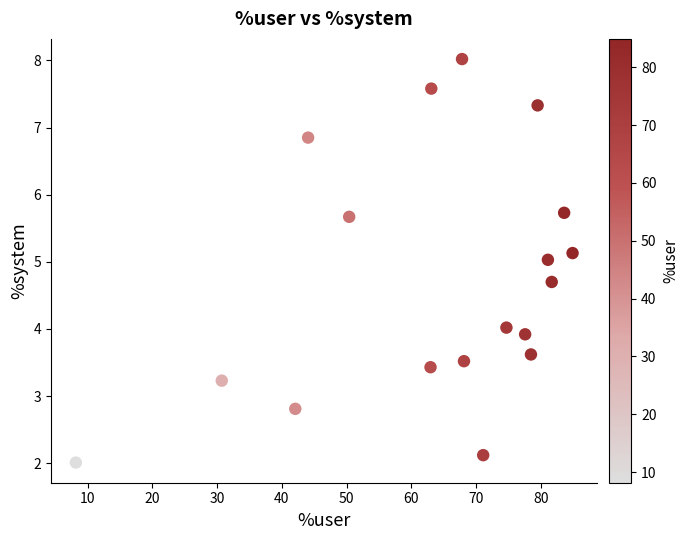

What is the range of Y values (max minus min)?

6.0